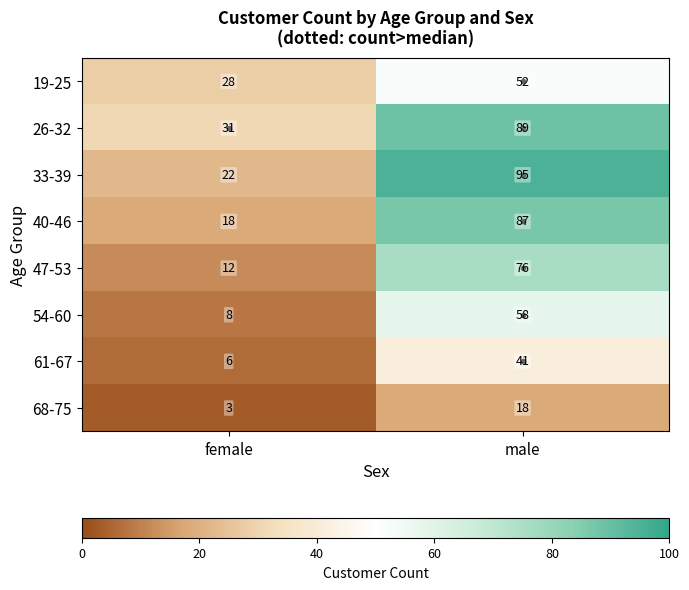

What is the maximum value shown in the chart?

95